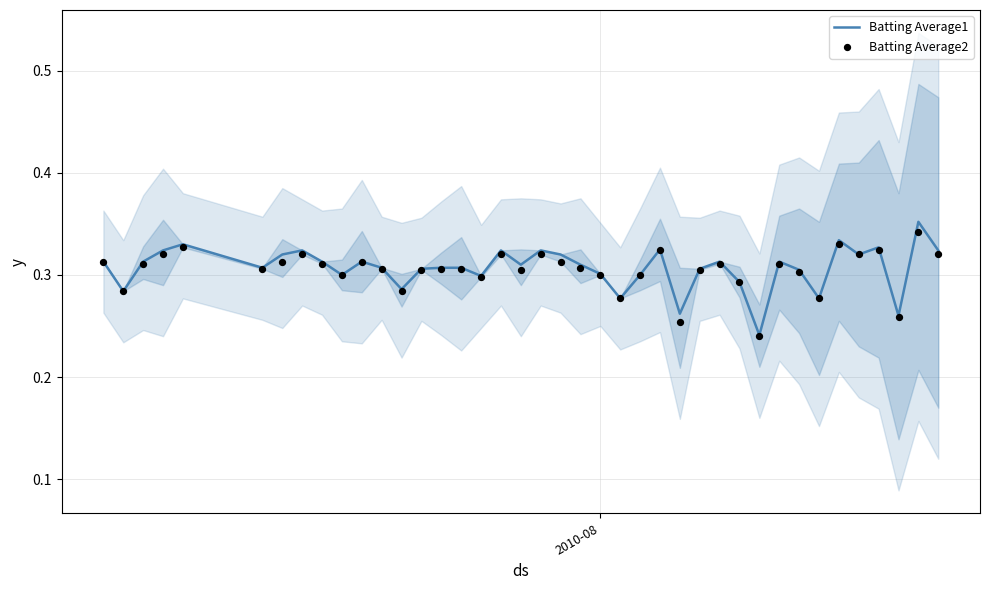

What are all the series names shown in the legend?

Batting Average1, Batting Average2